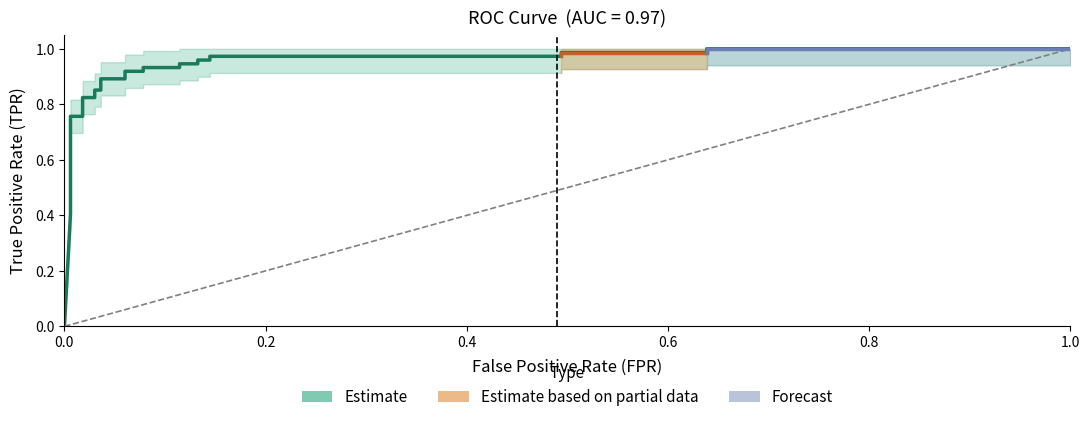

What is the greatest value displayed?

1.0